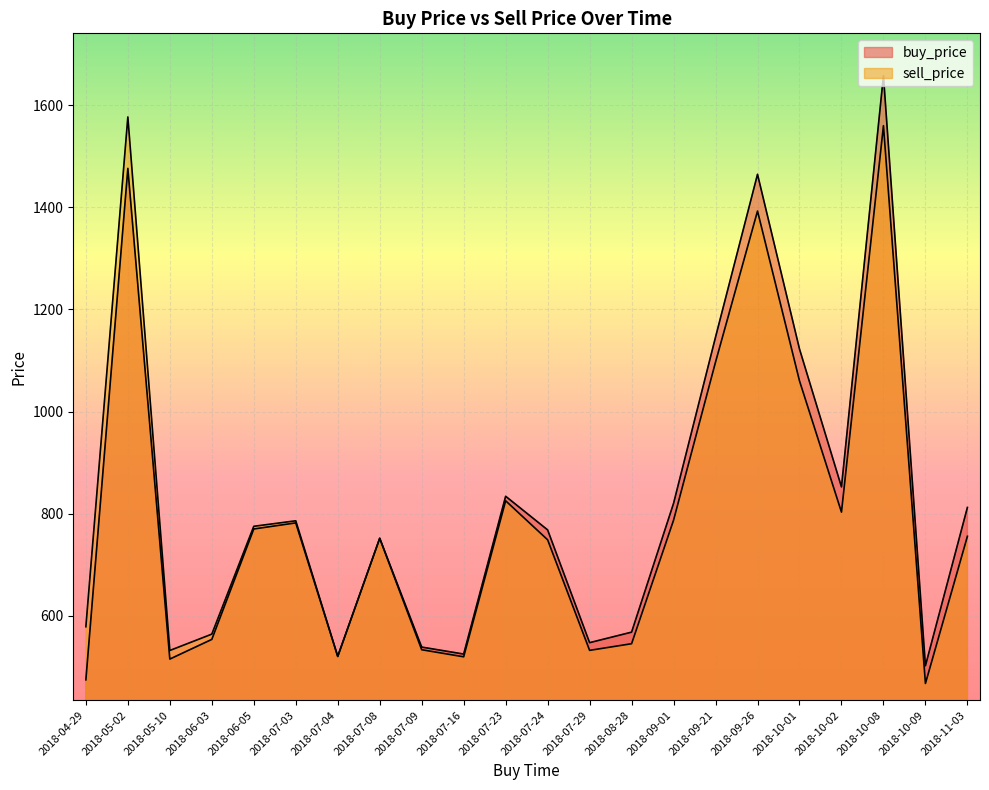

At which category is the sum across all series the highest?

2018-10-08